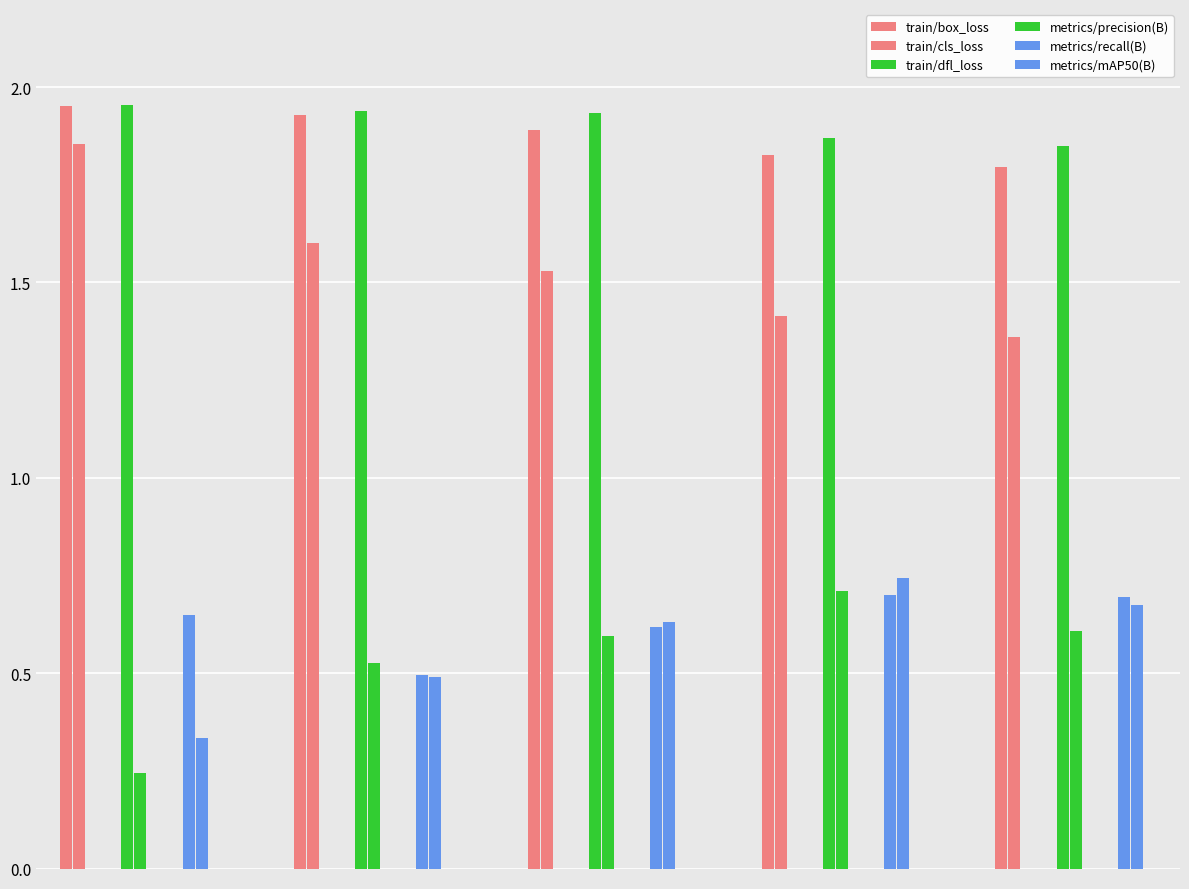

What is the maximum value shown in the chart?

2.0